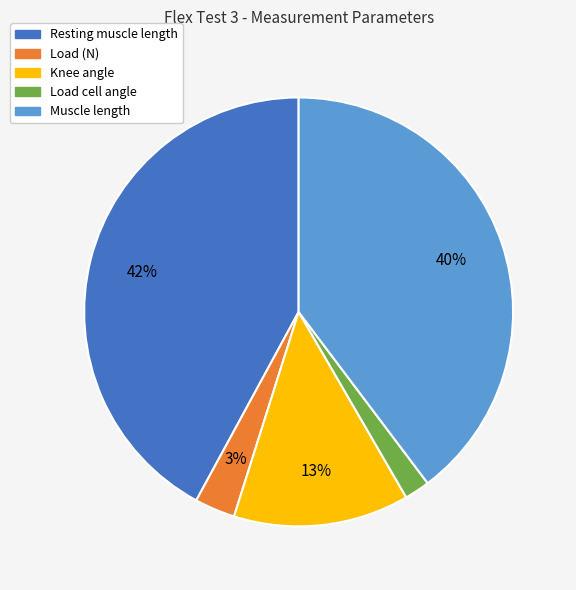

The Resting muscle length slice represents 27% of the pie. True or false?

False